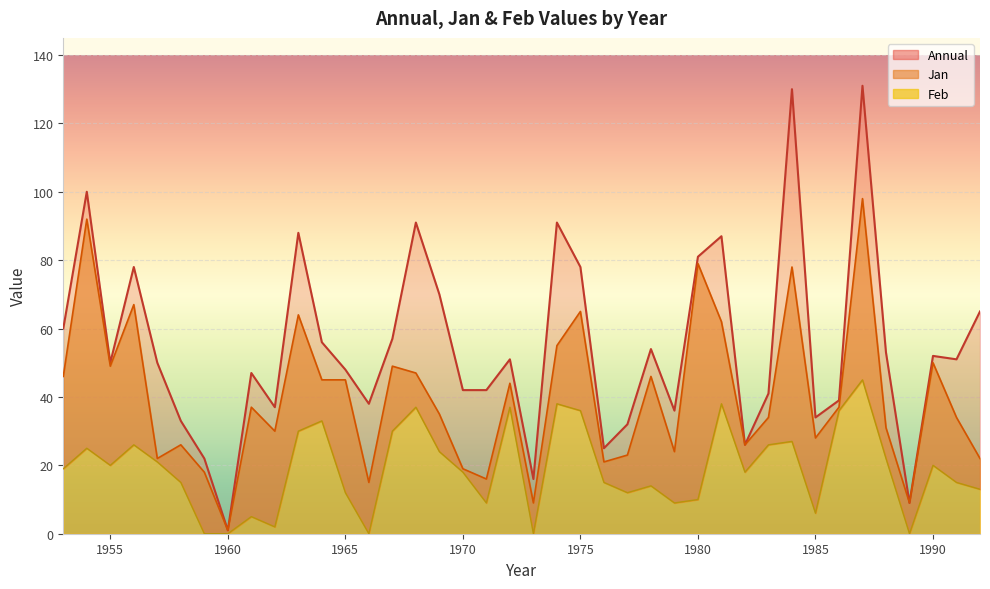

What is the approximate value of Annual at 1978, to the nearest 50?

50